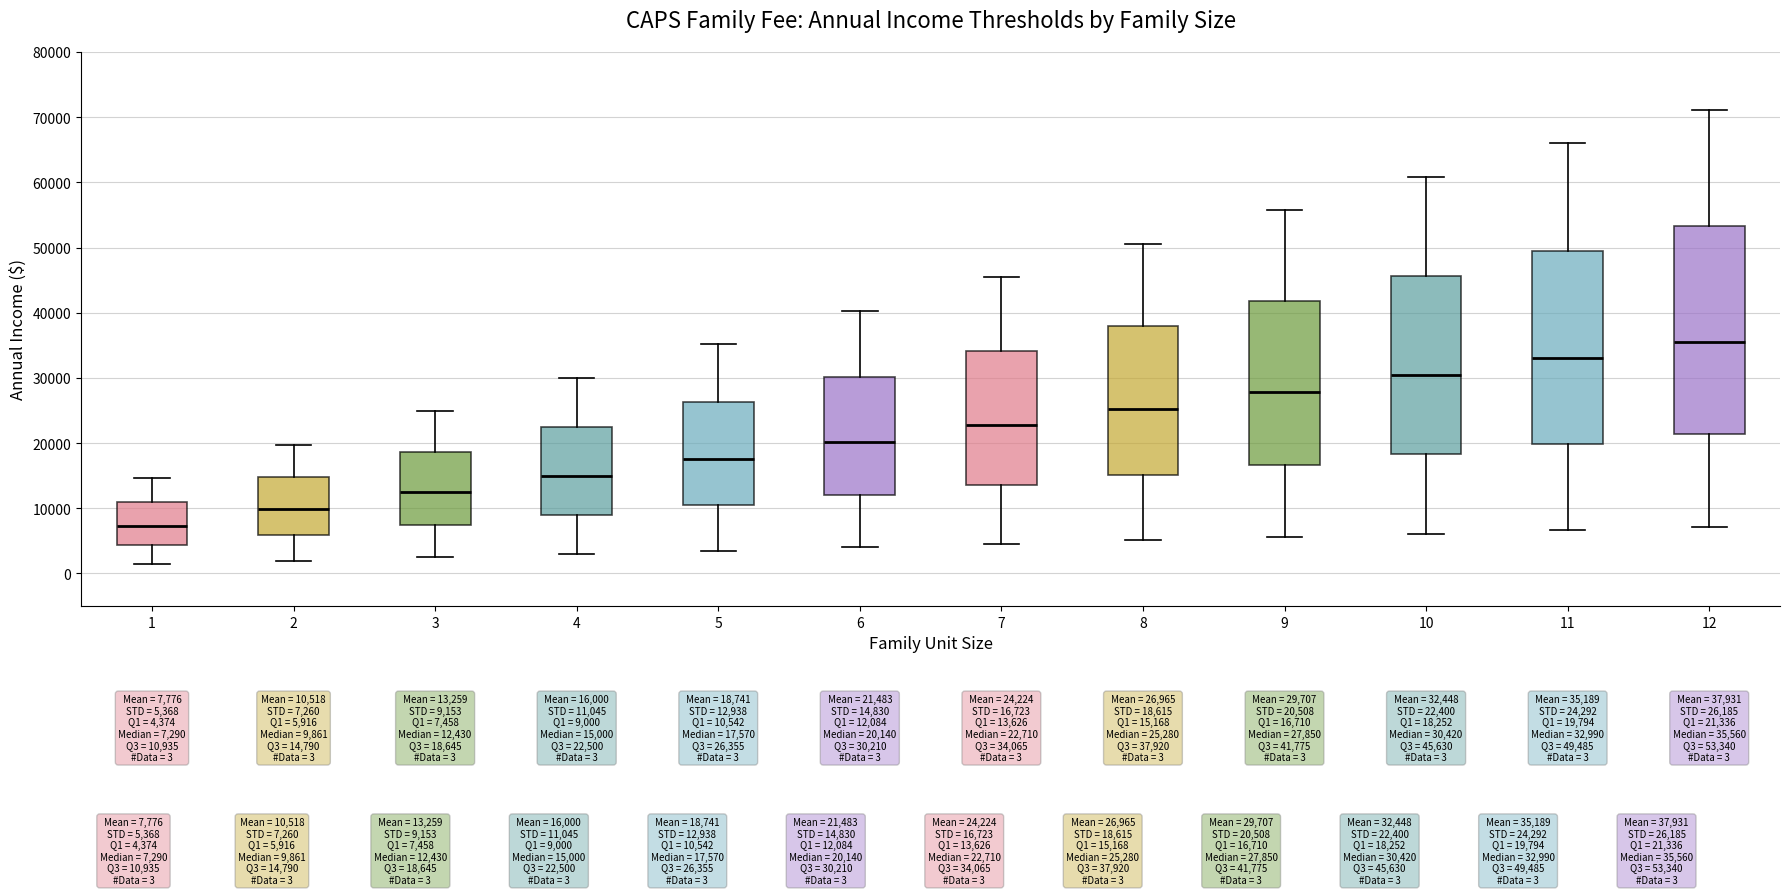

Comparing the boxes themselves (not the whiskers), which one is the tallest?

12